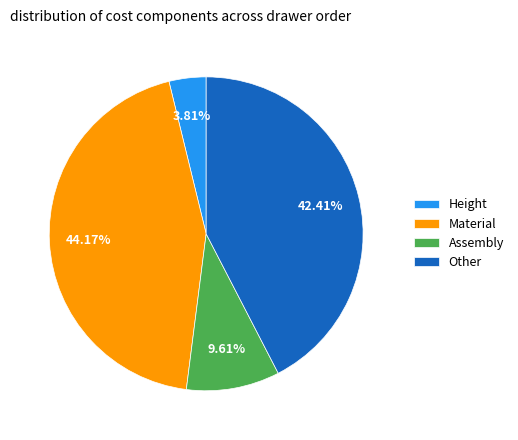

Which slice is the smallest?

Height